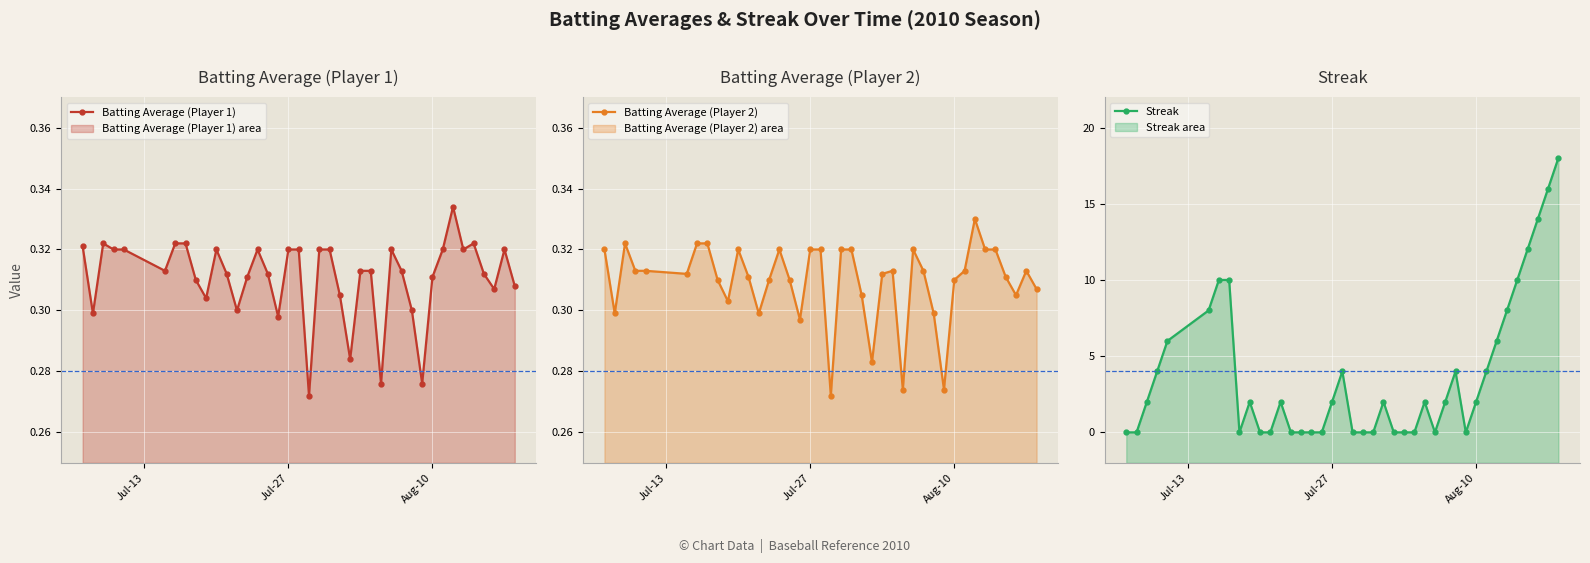

True or false: Batting Average (Player 1) has more than 1 interior local peaks.

True